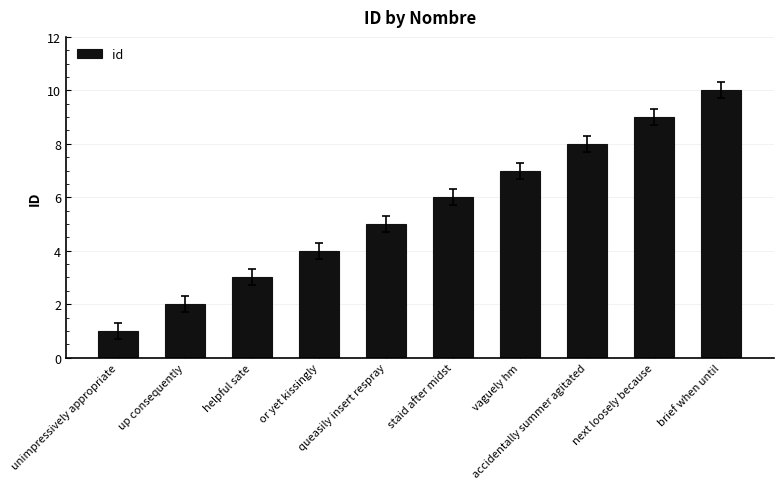

The chart shows a value of 2 at queasily insert respray. True or false?

False